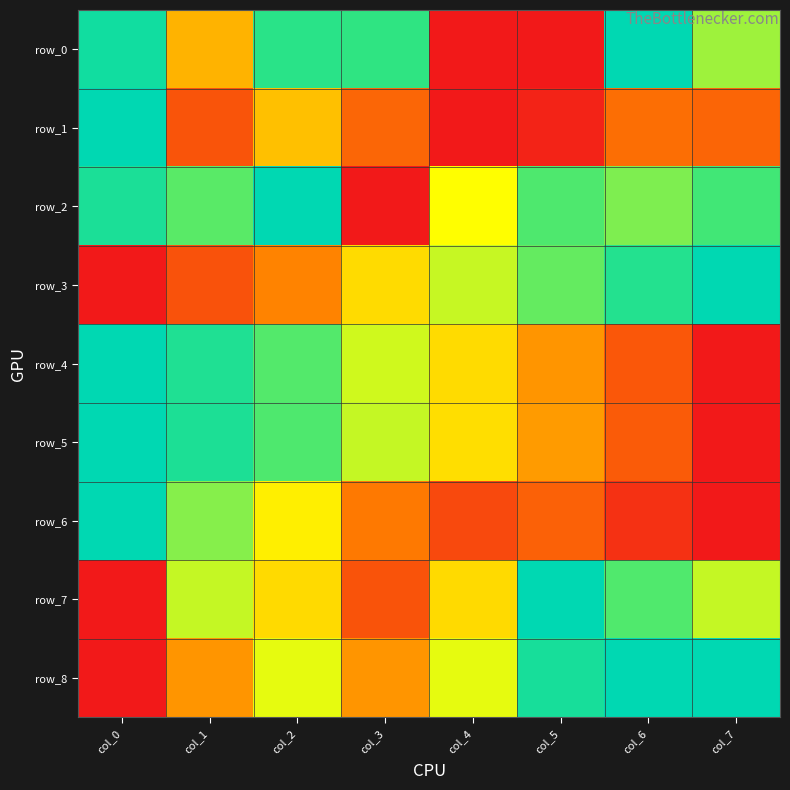

Reading left to right, what are all the values shown in this chart?

row_0: 0.9	0.4	0.8	0.8	0.0	0.0	1.0	0.6
row_1: 1.0	0.1	0.4	0.2	0.0	0.0	0.2	0.2
row_2: 0.9	0.7	1.0	0.0	0.5	0.7	0.7	0.7
row_3: 0.0	0.1	0.3	0.4	0.6	0.7	0.8	1.0
row_4: 1.0	0.8	0.7	0.6	0.4	0.3	0.2	0.0
row_5: 1.0	0.9	0.7	0.6	0.4	0.3	0.2	0.0
row_6: 1.0	0.6	0.5	0.2	0.1	0.2	0.1	0.0
row_7: 0.0	0.6	0.4	0.1	0.4	1.0	0.7	0.6
row_8: 0.0	0.3	0.5	0.3	0.5	0.9	1.0	1.0